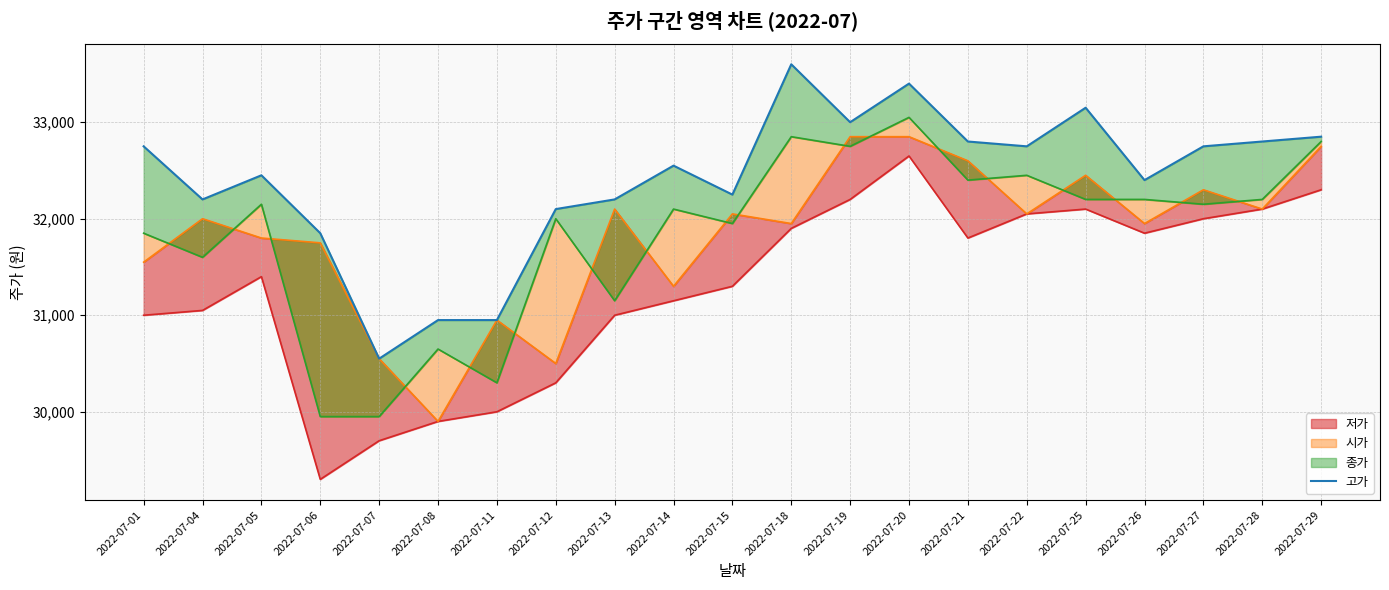

Reading right to left, what are all the values shown in this chart?

저가_line: 32300	32100	32000	31850	32100	32050	31800	32650	32200	31900	31300	31150	31000	30300	30000	29900	29700	29300	31400	31050	31000
시가_line: 32750	32100	32300	31950	32450	32050	32600	32850	32850	31950	32050	31300	32100	30500	30950	29900	30550	31750	31800	32000	31550
종가_line: 32800	32200	32150	32200	32200	32450	32400	33050	32750	32850	31950	32100	31150	32000	30300	30650	29950	29950	32150	31600	31850
고가: 32850	32800	32750	32400	33150	32750	32800	33400	33000	33600	32250	32550	32200	32100	30950	30950	30550	31850	32450	32200	32750